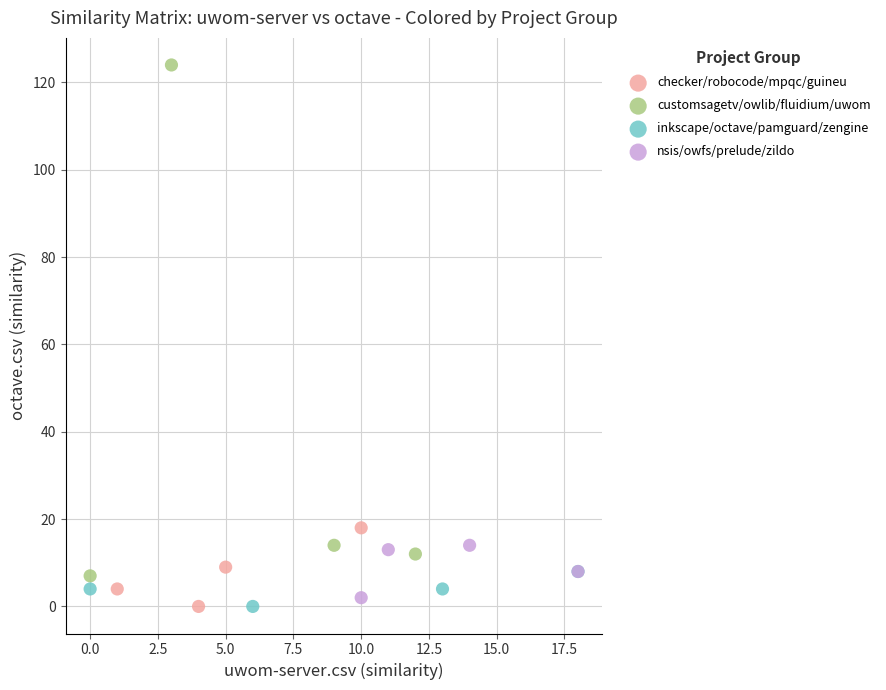

Which series has the widest spread of Y values?

customsagetv/owlib/fluidium/uwom